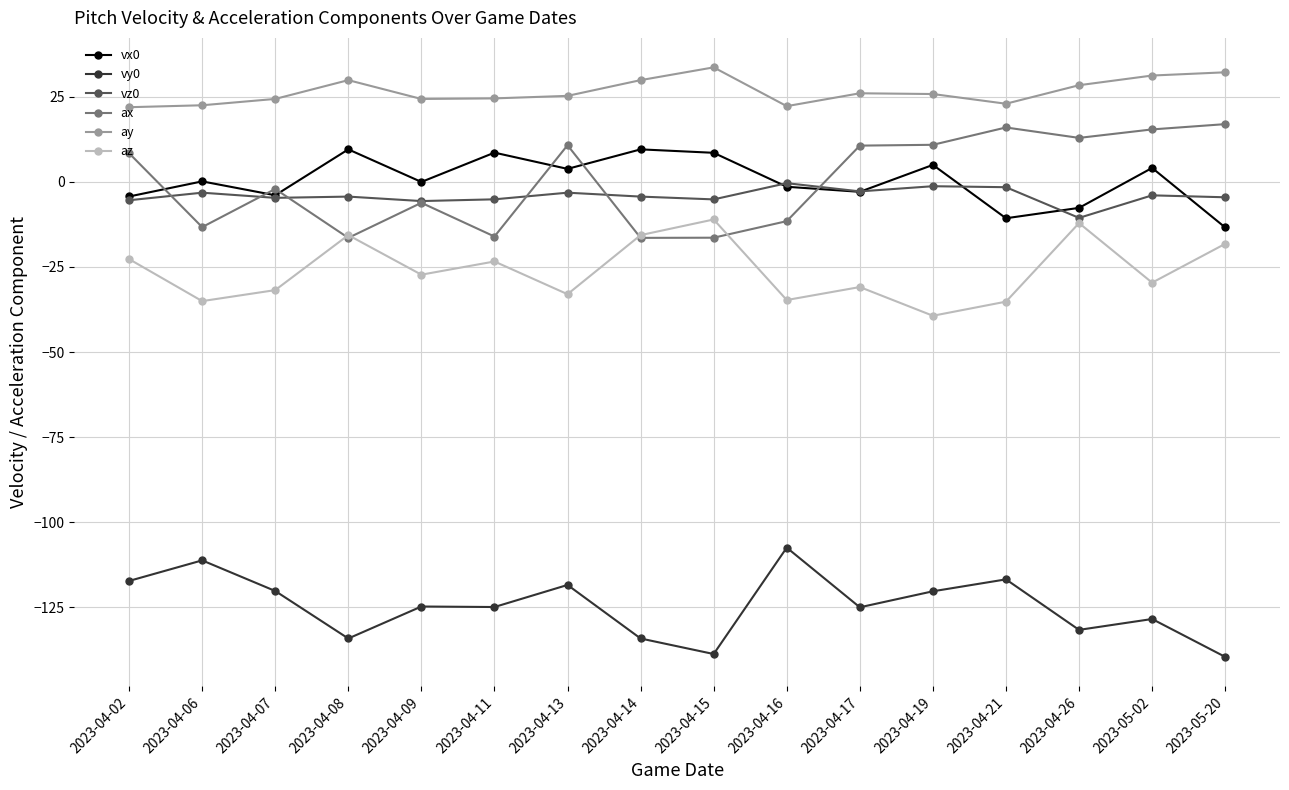

True or false: vx0 and az cross at least once.

False